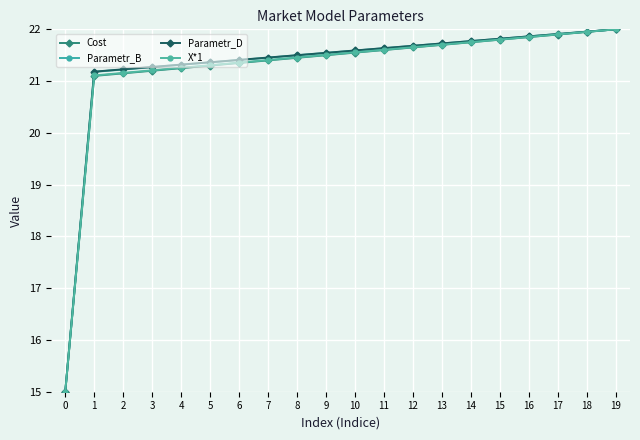

Reading left to right, list all the values displayed in this chart.

Cost: 15.0	21.1	21.1	21.2	21.2	21.3	21.4	21.4	21.4	21.5	21.6	21.6	21.6	21.7	21.8	21.8	21.9	21.9	21.9	22.0
Parametr_B: 15.0	21.2	21.2	21.3	21.3	21.4	21.4	21.5	21.5	21.5	21.6	21.6	21.7	21.7	21.8	21.8	21.9	21.9	22.0	22.0
Parametr_D: 15.0	21.2	21.2	21.3	21.3	21.4	21.4	21.5	21.5	21.5	21.6	21.6	21.7	21.7	21.8	21.8	21.9	21.9	22.0	22.0
X*1: 15.0	21.1	21.2	21.2	21.3	21.3	21.4	21.4	21.5	21.5	21.6	21.6	21.7	21.7	21.8	21.8	21.9	21.9	22.0	22.0